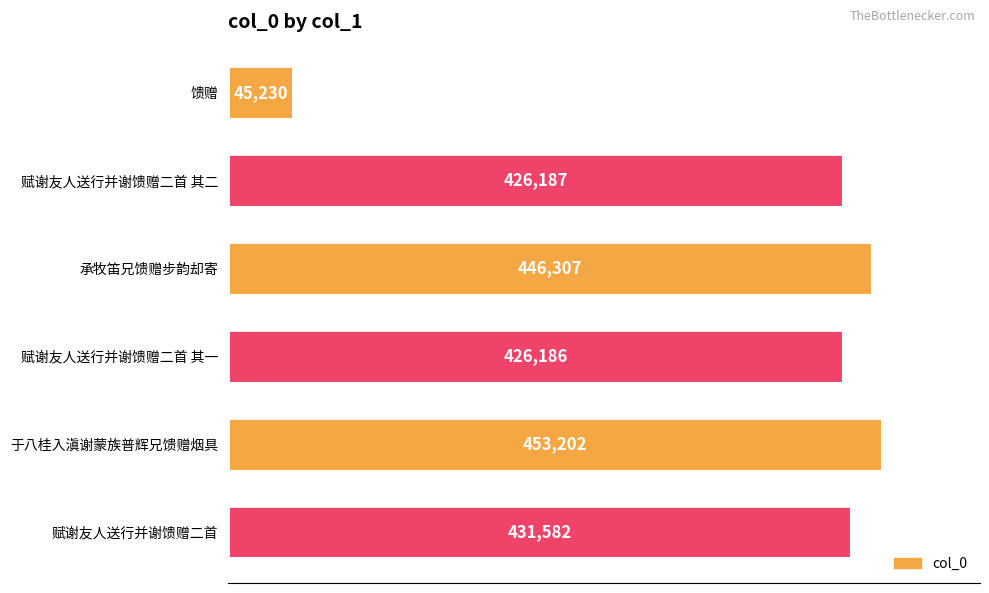

What is the ratio of the value at 赋谢友人送行并谢馈赠二首 其一 to the value at 馈赠?

9.4